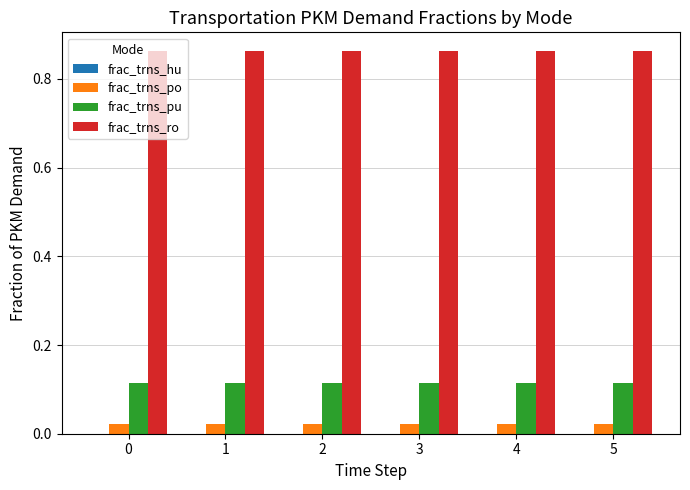

What is the sum of the frac_trns_ro values at 0 and 2?

1.7